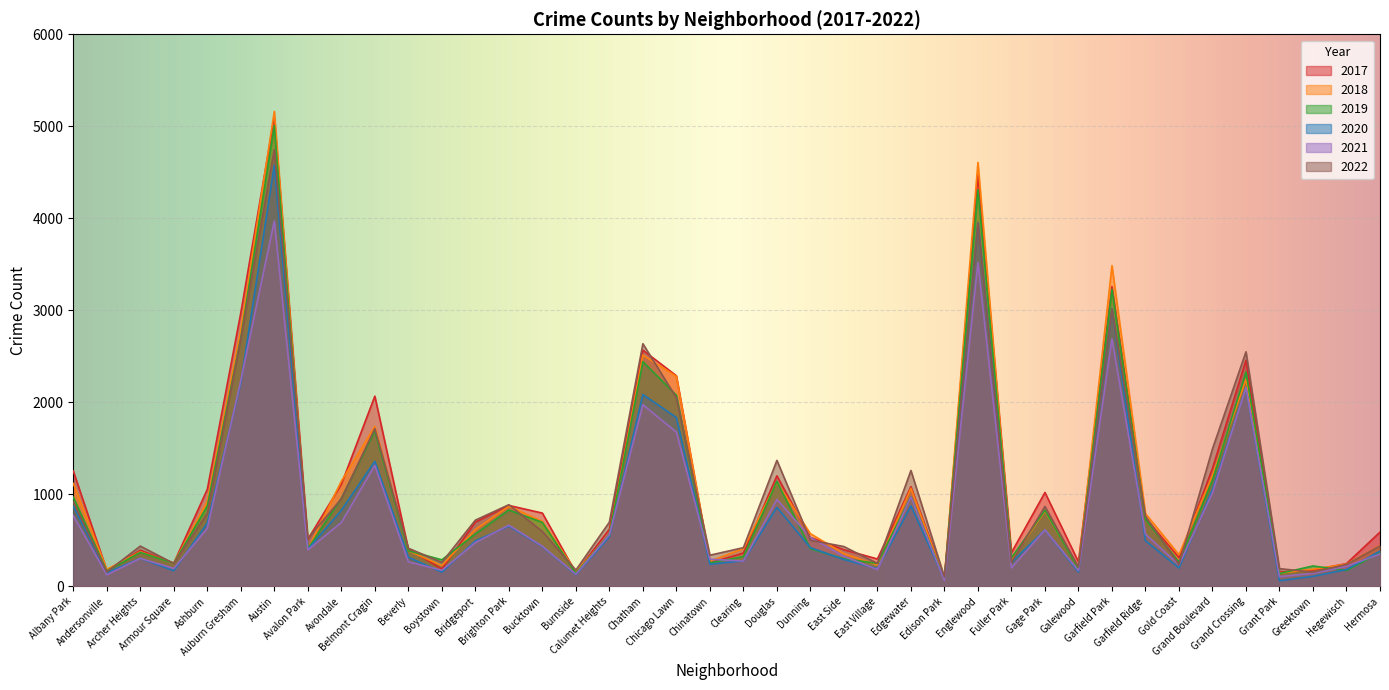

What is the minimum value shown in the chart?

60